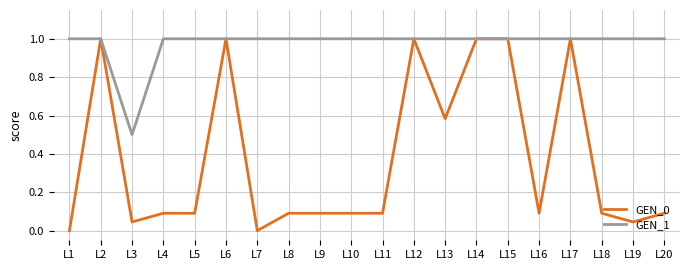

At which label does GEN_1 reach its minimum?

L3